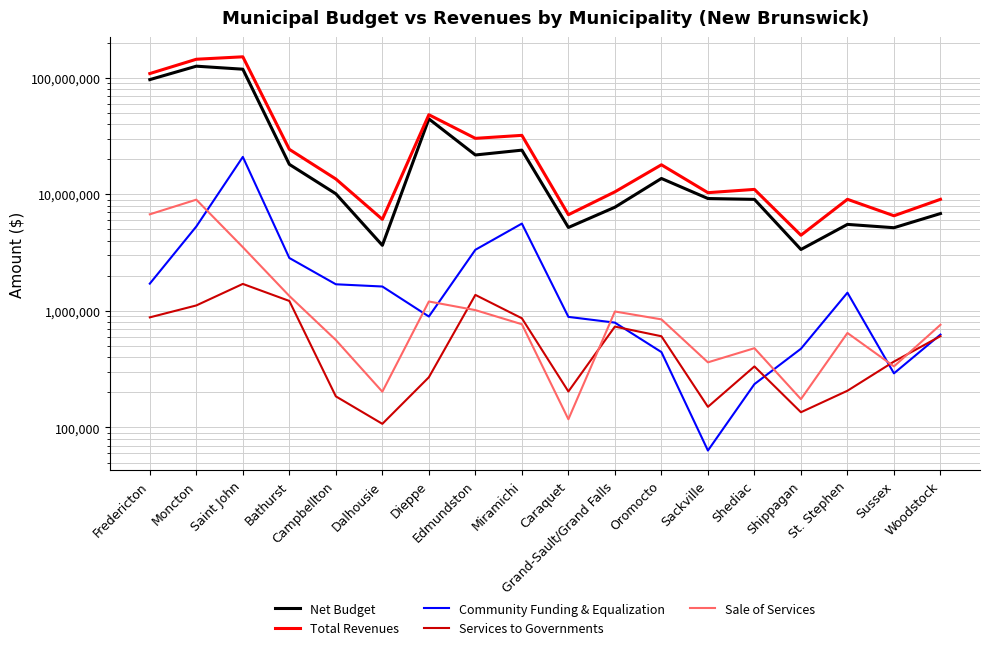

What is the value of the Community Funding & Equalization point at the 12th from the left?

443372